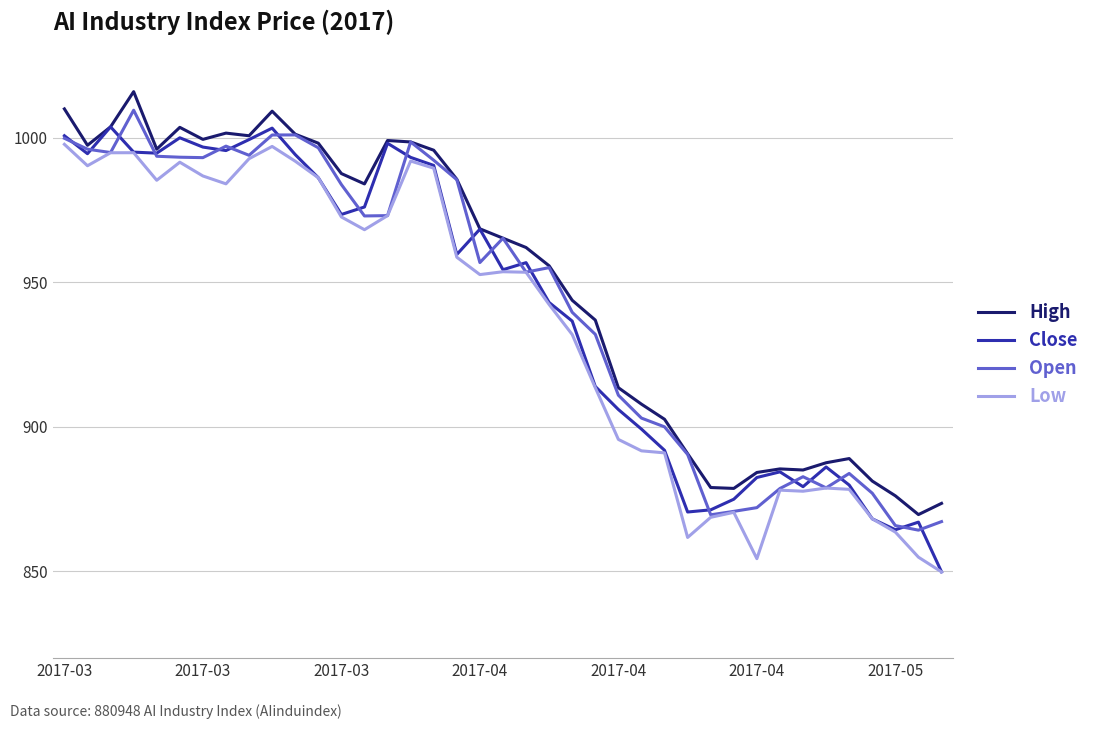

What is the greatest value displayed?

1016.0